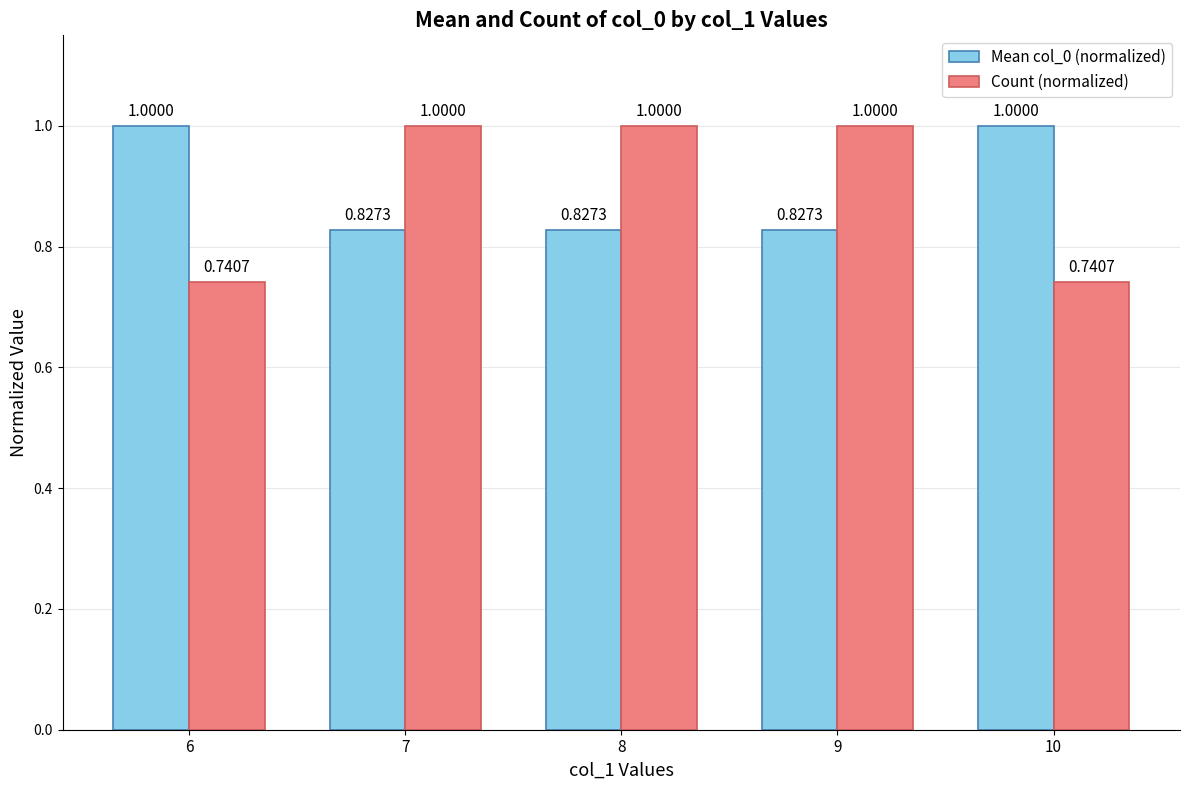

What is the difference between the second highest and minimum values in the Count (normalized) series?

0.3